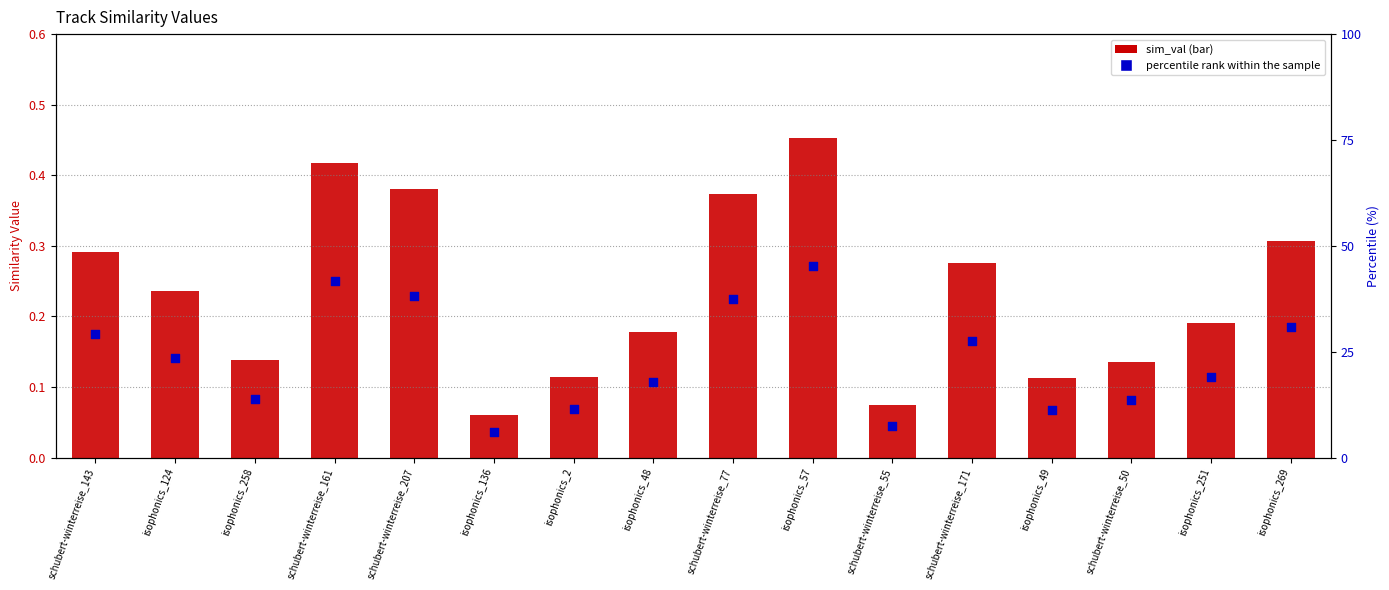

Which series reaches the maximum Y coordinate?

percentile rank within the sample